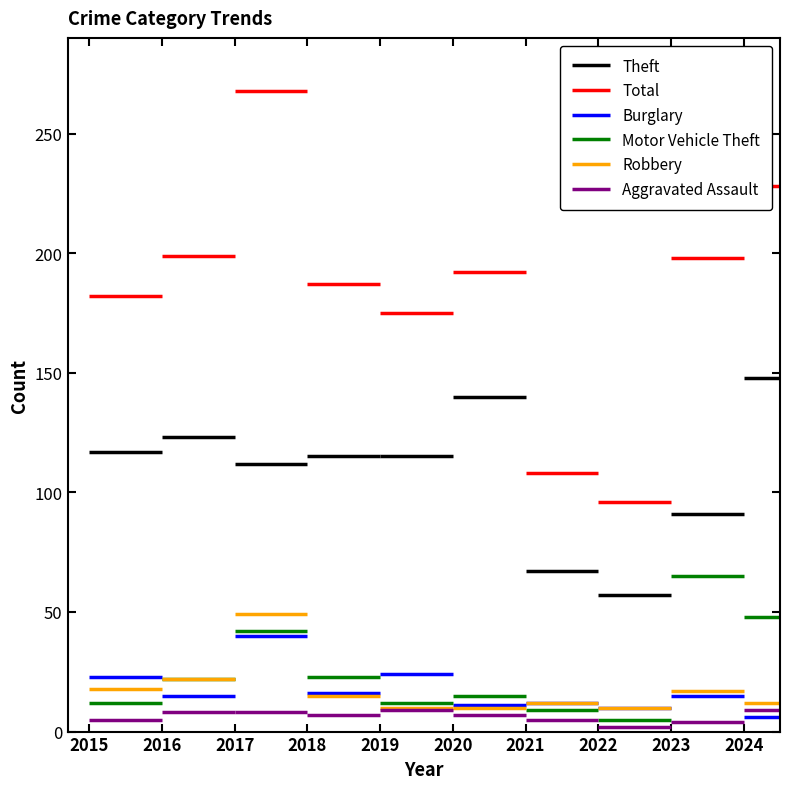

Rank the series by their maximum value, from lowest to highest.

Aggravated Assault, Motor Vehicle Theft, Robbery, Burglary, Theft, Total